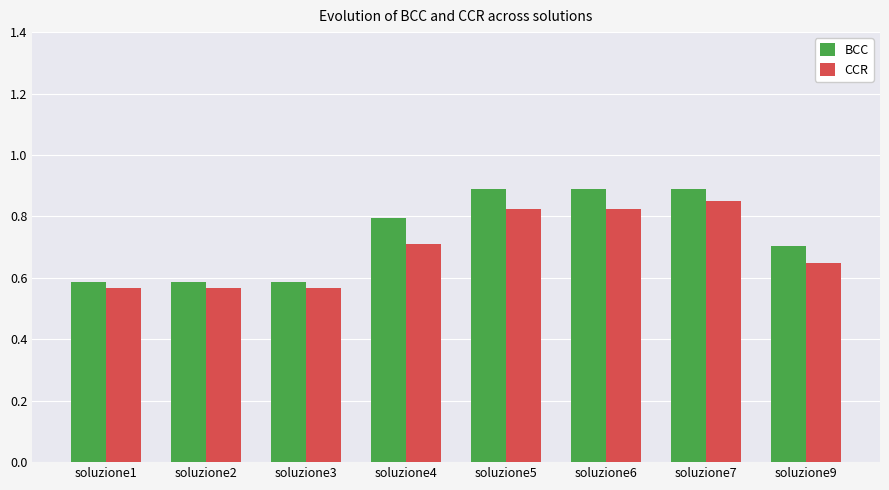

At soluzione3, list the series in order from smallest to largest.

CCR, BCC